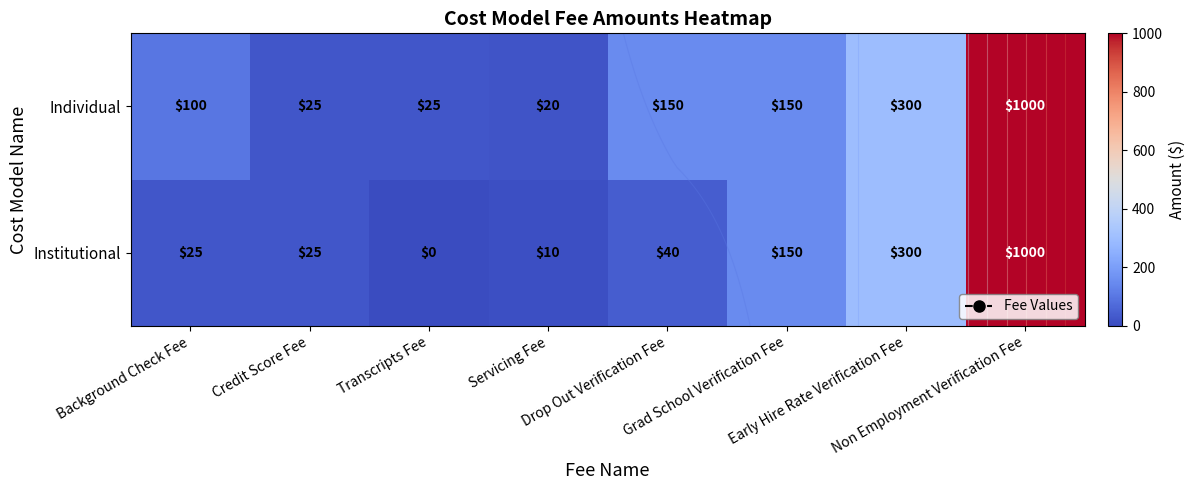

What is the total value across all series at Early Hire Rate Verification Fee?

600